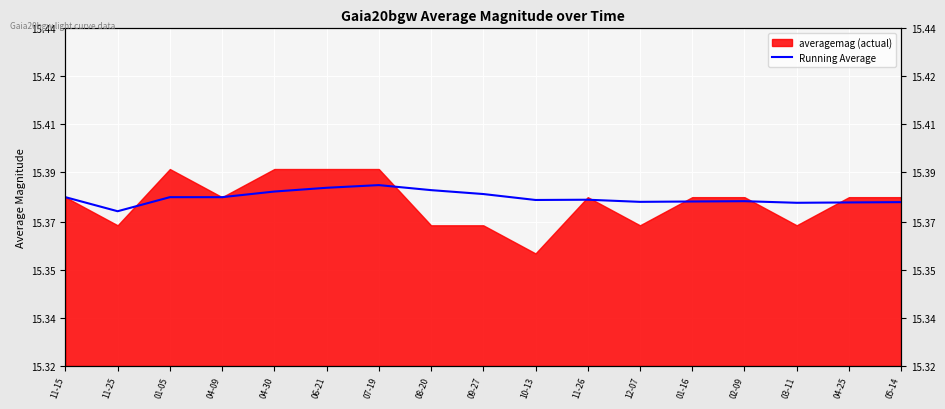

Where is the first local minimum?

11-25